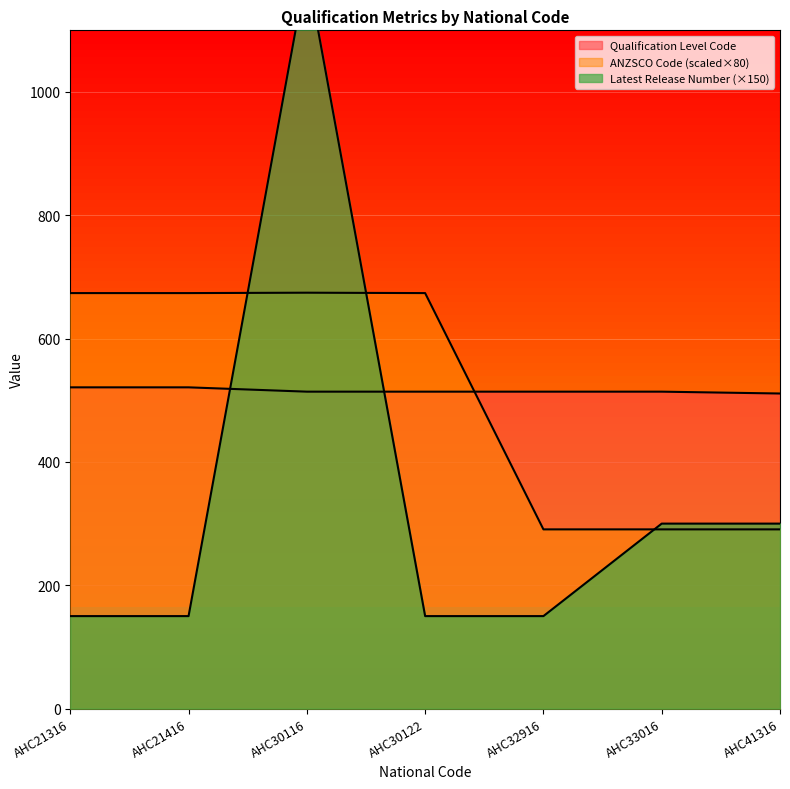

How many lines are shown in the chart?

3